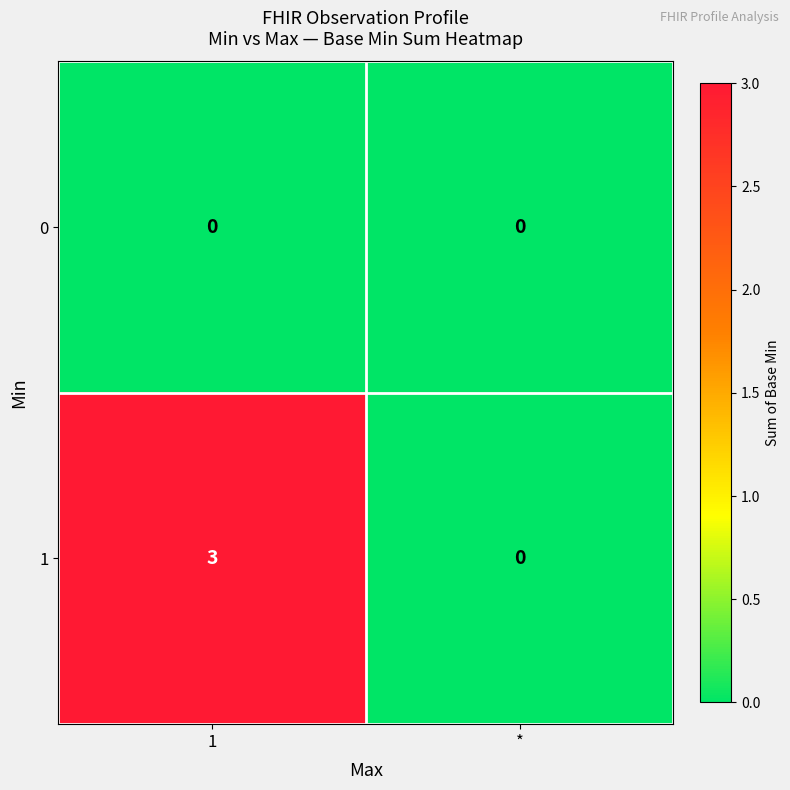

Count the number of categories in the chart.

2